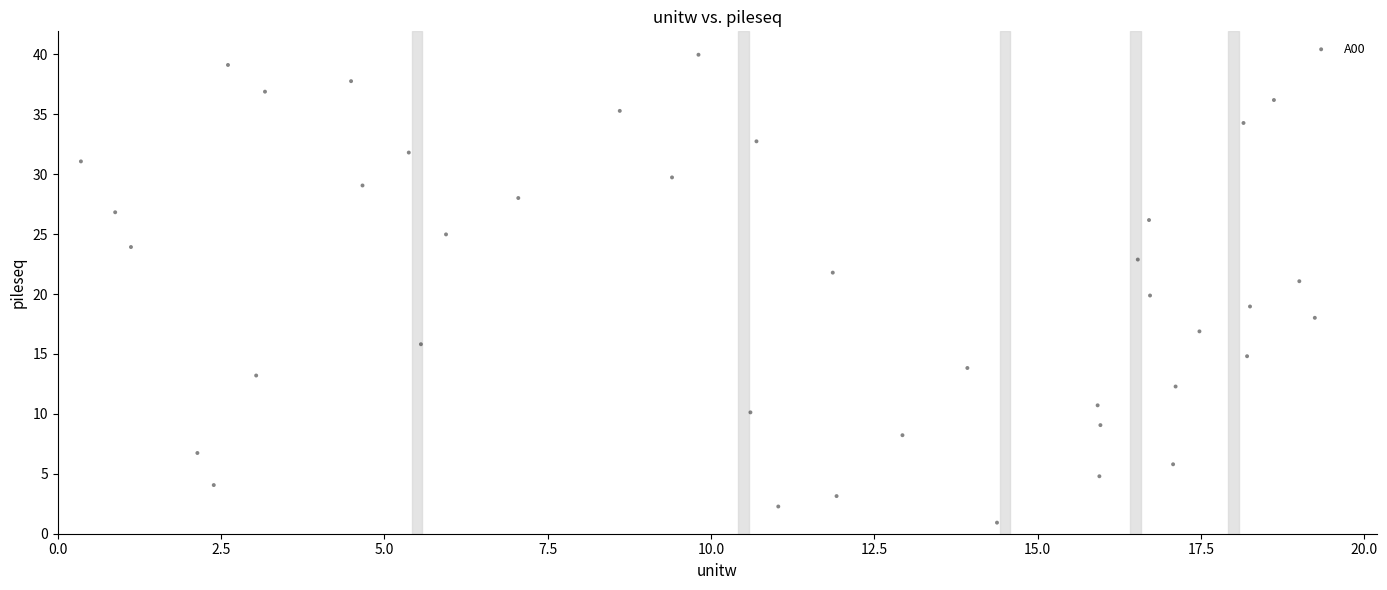

What is the range of X values (max minus min)?

18.9